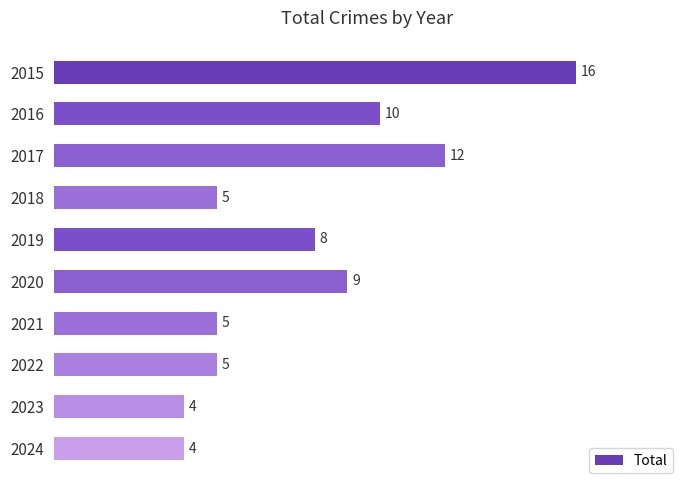

What is the sum of the values at 2020 and 2018?

14